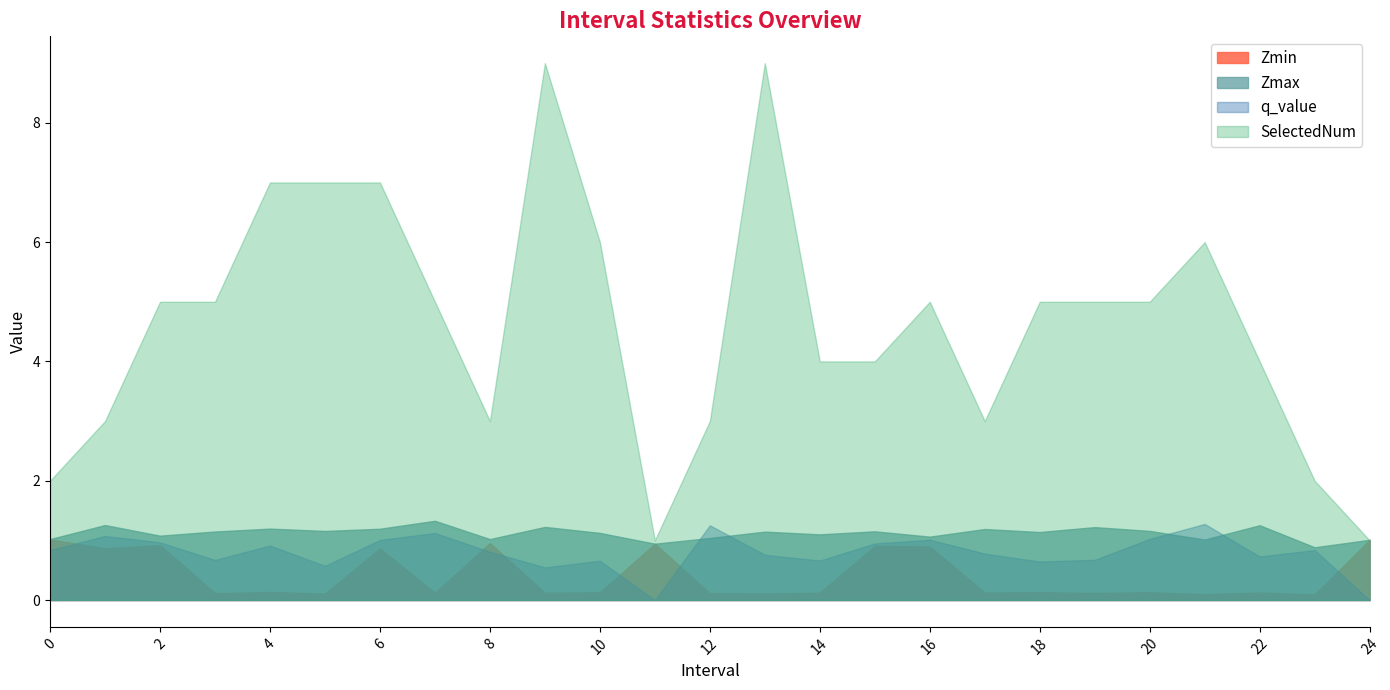

What are all the series names shown in the legend?

Zmin, Zmax, q_value, SelectedNum